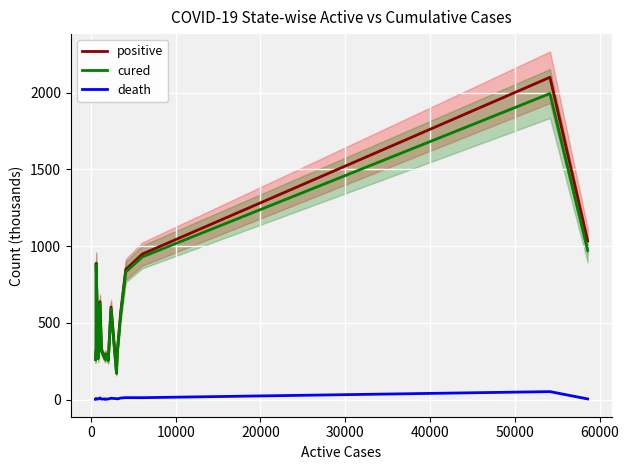

True or false: death and positive intersect in this chart.

False